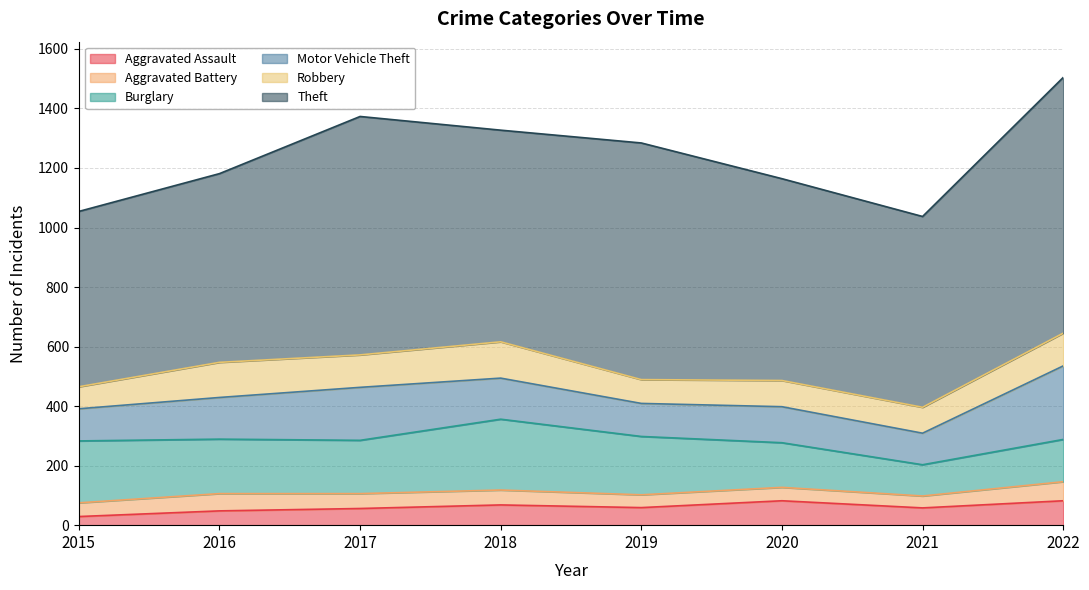

What is the sum of the Aggravated Assault values at 2020 and 2021?

140